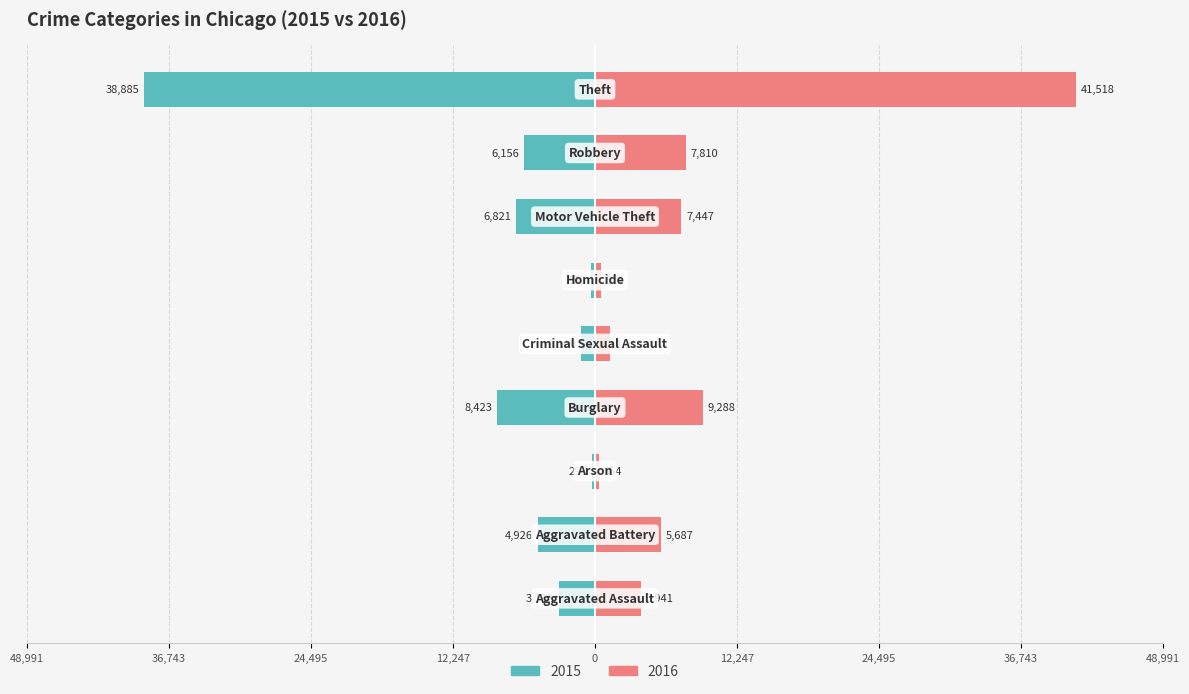

Reading left to right, extract all data points from this chart.

2015: Aggravated Assault=-3132	Aggravated Battery=-4926	Arson=-297	Burglary=-8423	Criminal Sexual Assault=-1199	Homicide=-350	Motor Vehicle Theft=-6821	Robbery=-6156	Theft=-38885
2016: Aggravated Assault=3941	Aggravated Battery=5687	Arson=354	Burglary=9288	Criminal Sexual Assault=1310	Homicide=519	Motor Vehicle Theft=7447	Robbery=7810	Theft=41518